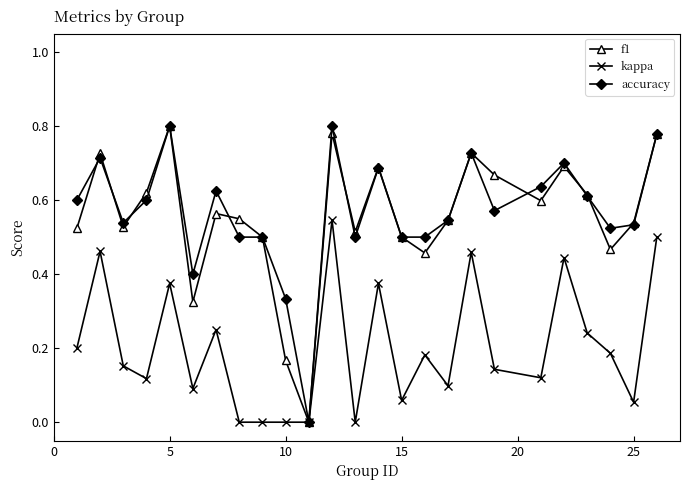

In f1, how many points are lower than both neighbors (excluding endpoints)?

7